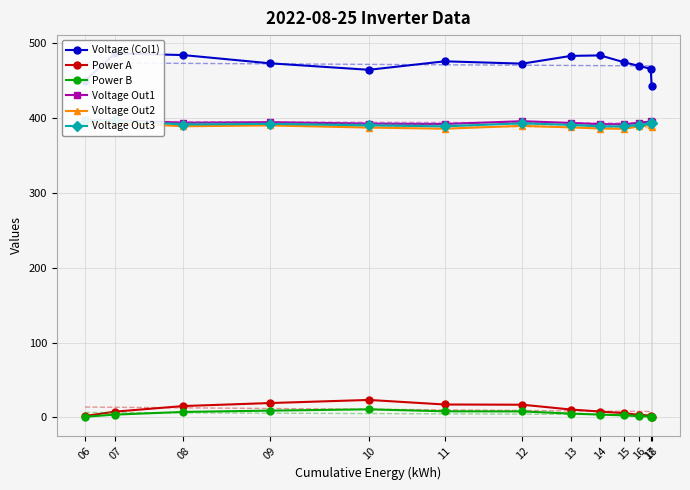

At how many categories does at least one series exceed 204?

13